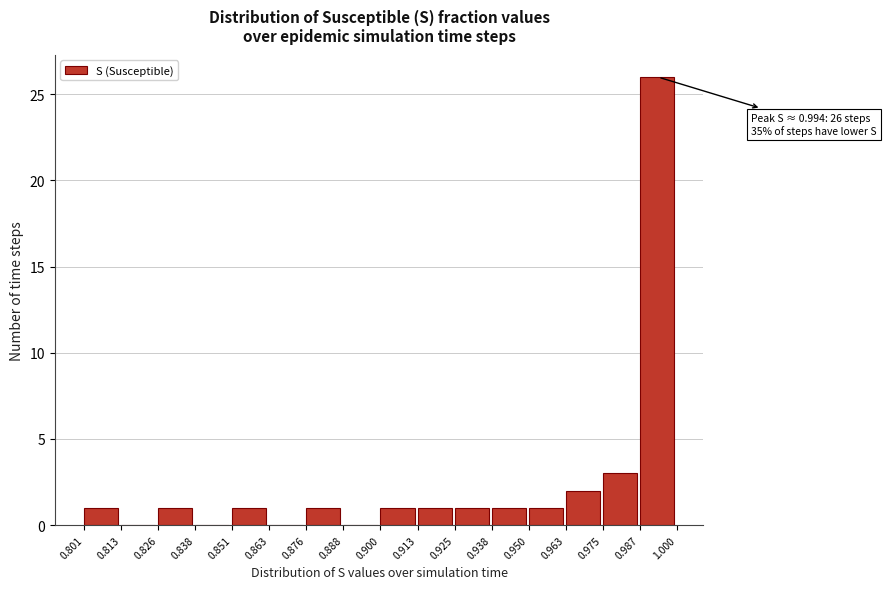

Over which range of the x-axis is the bar tallest?

0.987 to 1.000